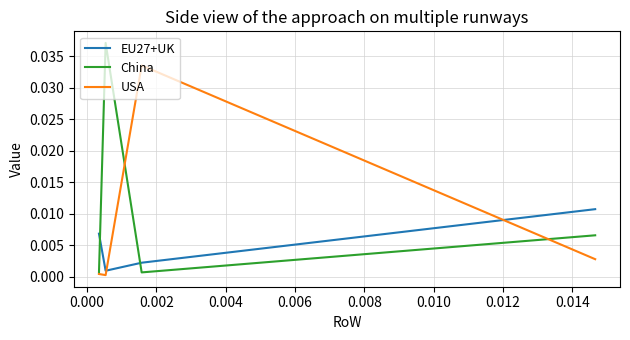

Rank the series by their average value, from highest to lowest.

China, USA, EU27+UK